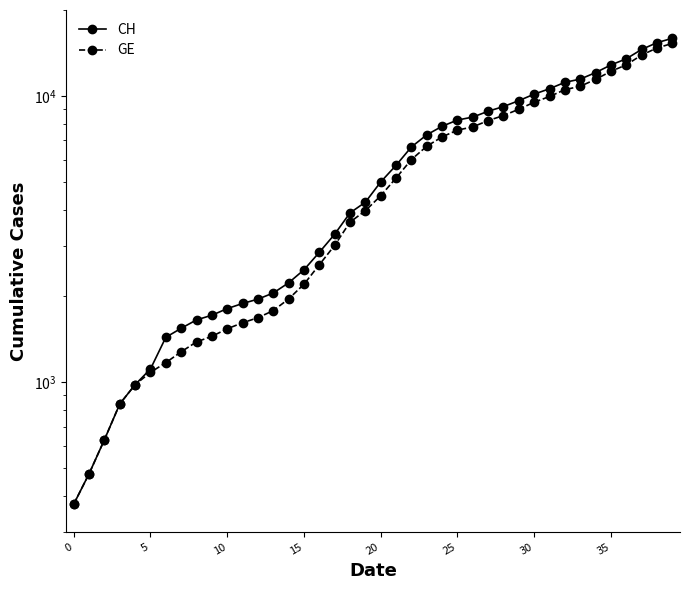

Between 20 and 18, which is larger?

20